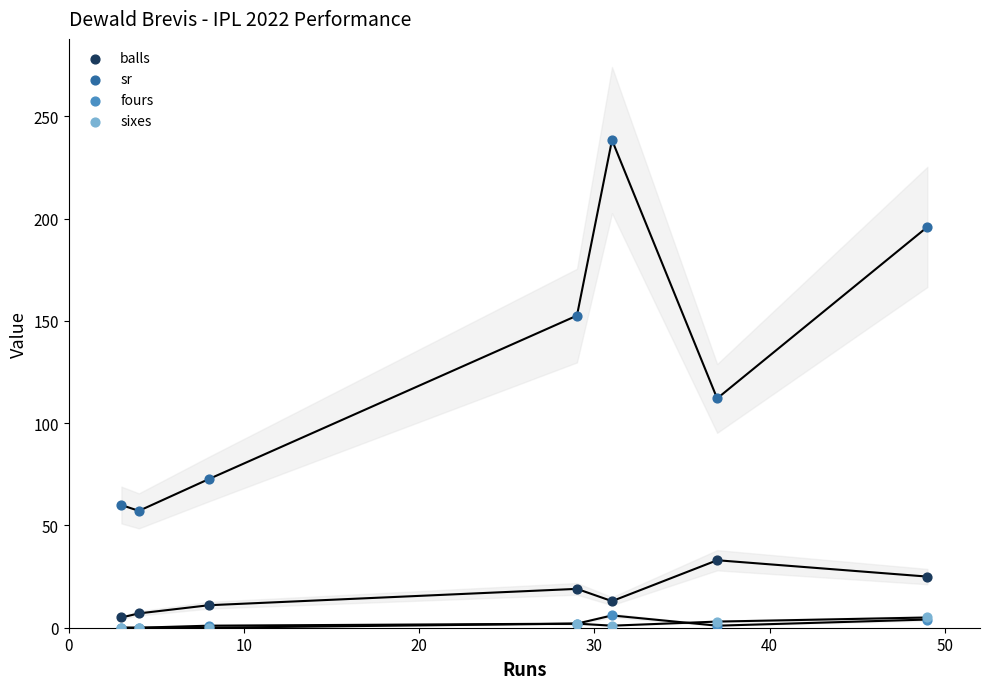

In the sr series, what Y value is closest to 147?

152.6